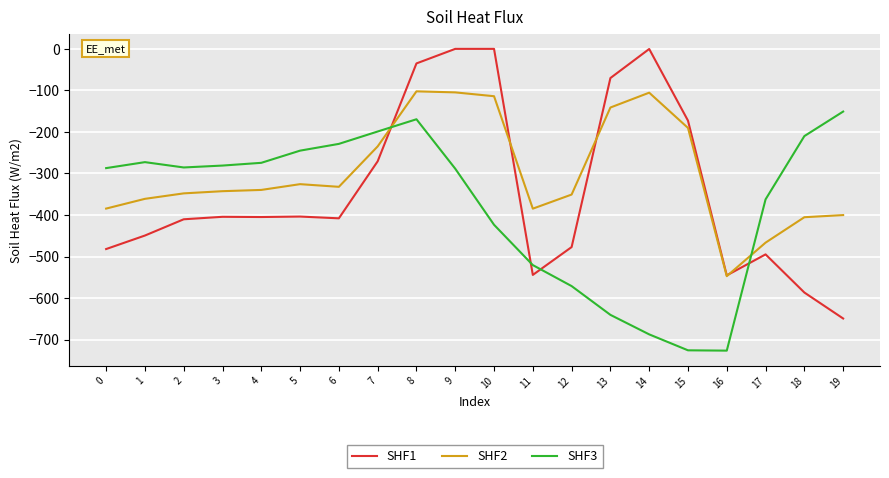

The value of SHF1 at 16 is -844.3. True or false?

False